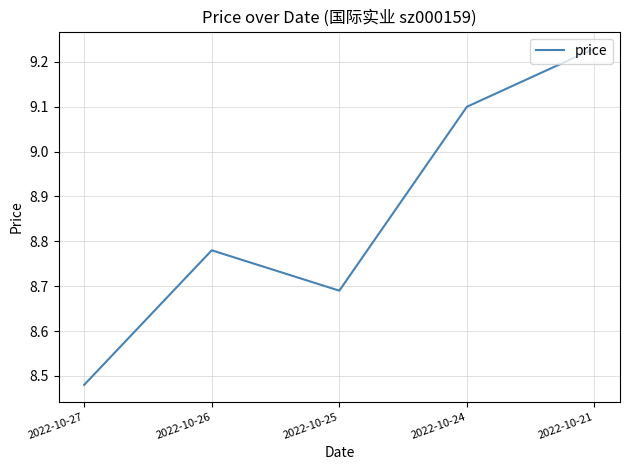

What value does the data have at 2022-10-24?

9.1